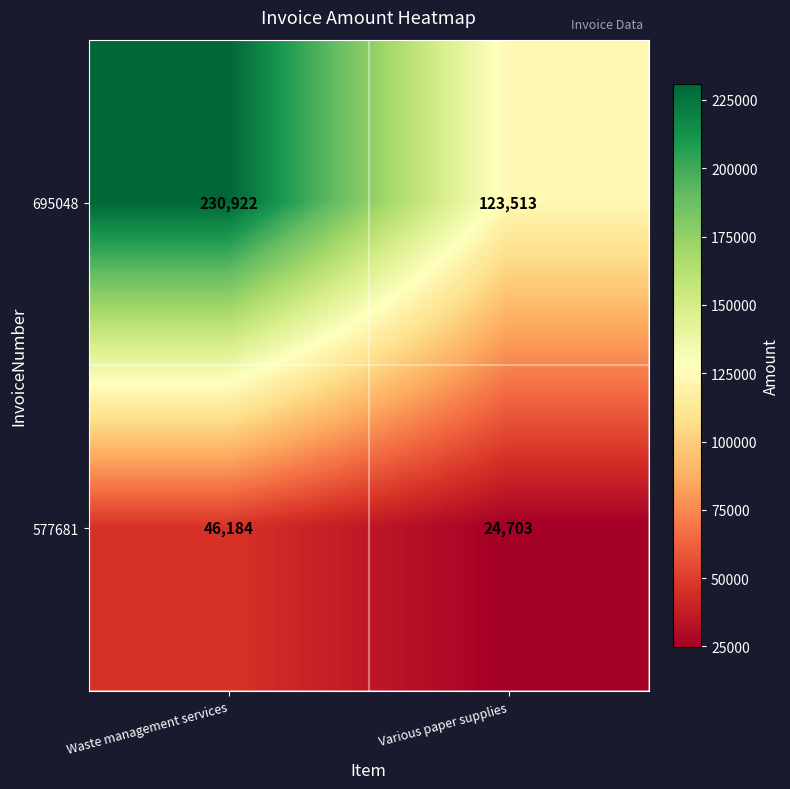

Which category has the highest value in the 577681 series?

Waste management services